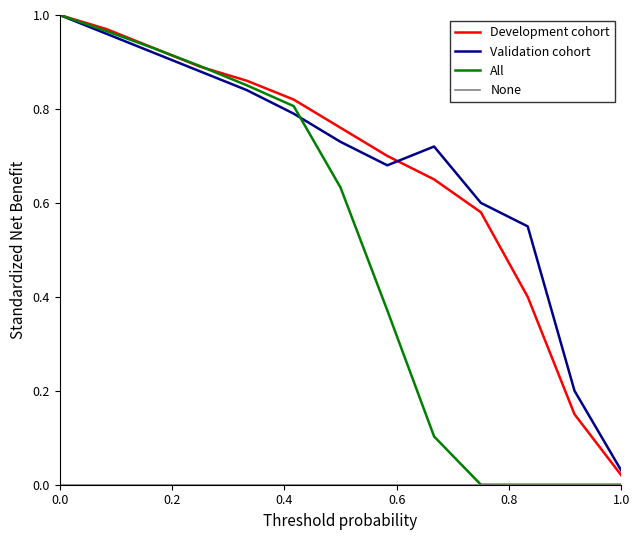

Which series has the widest spread of values?

All